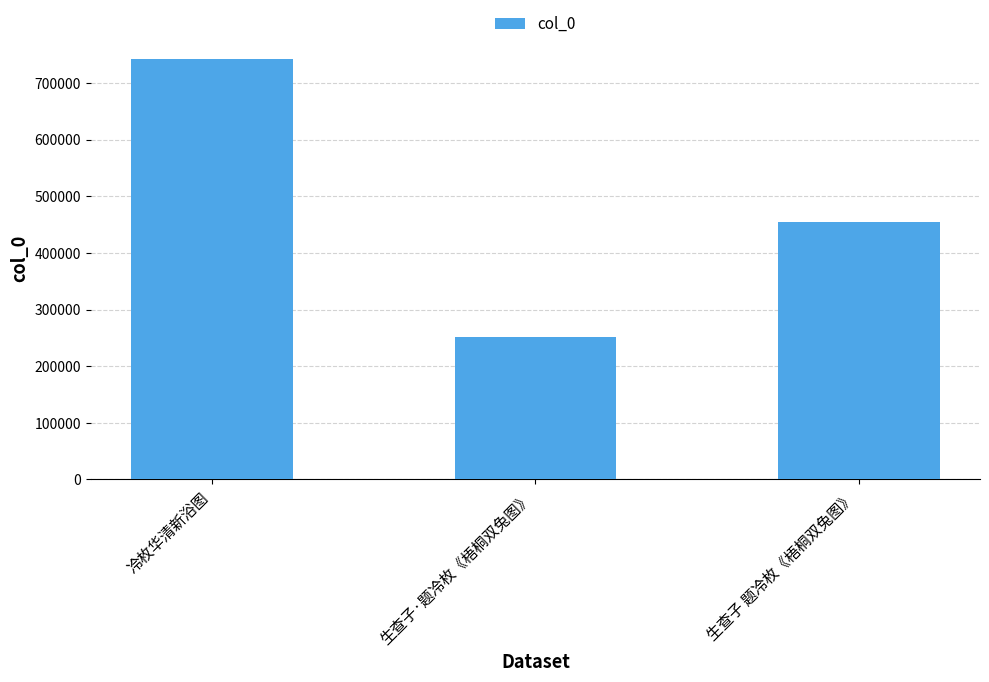

Reading right to left, extract all data points from this chart.

生查子 题冷枚《梧桐双兔图》=455332	生查子·题冷枚《梧桐双兔图》=252352	冷枚华清新浴图=743505